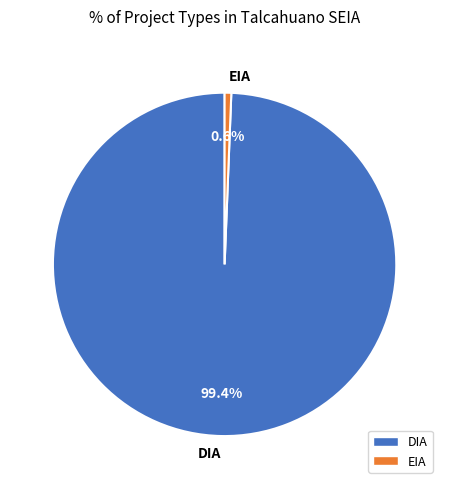

How many segments does this pie chart have?

2